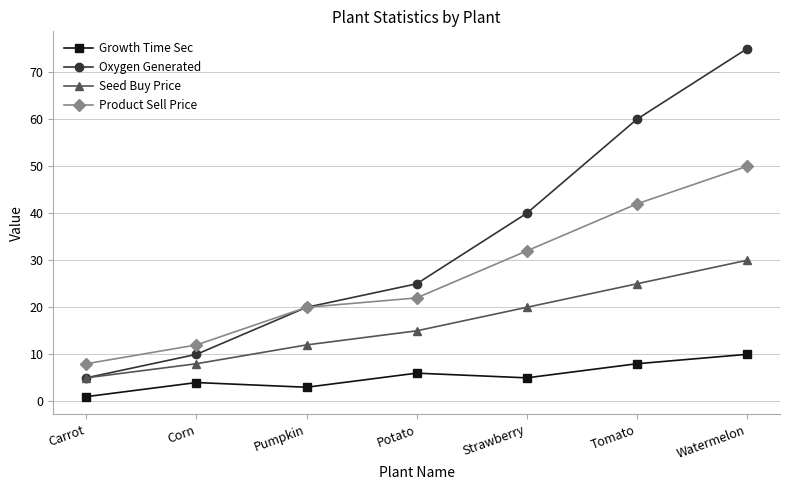

List the series in order of their overall mean, highest first.

Oxygen Generated, Product Sell Price, Seed Buy Price, Growth Time Sec